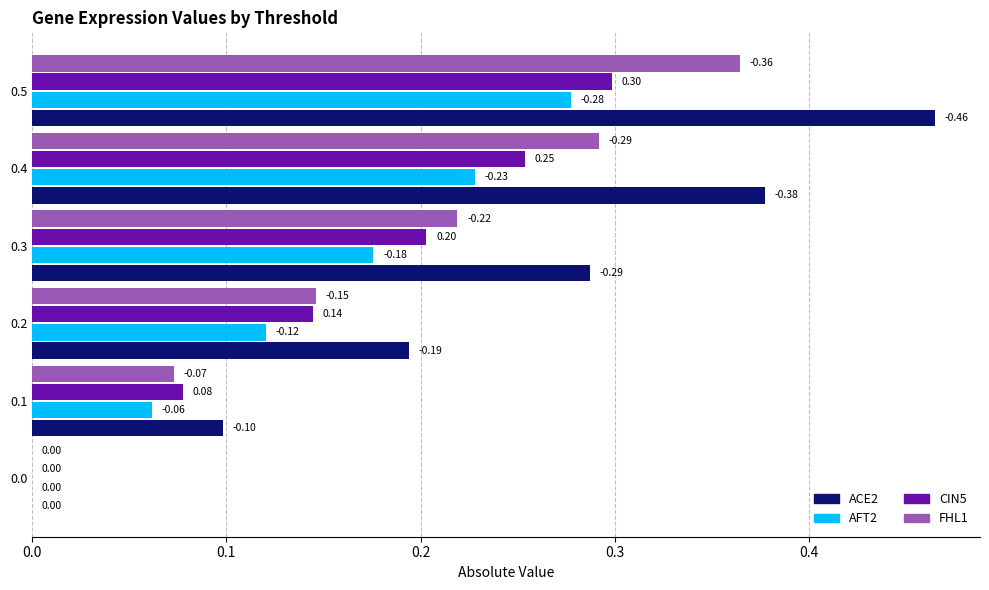

What are all the series names shown in the legend?

ACE2, AFT2, CIN5, FHL1